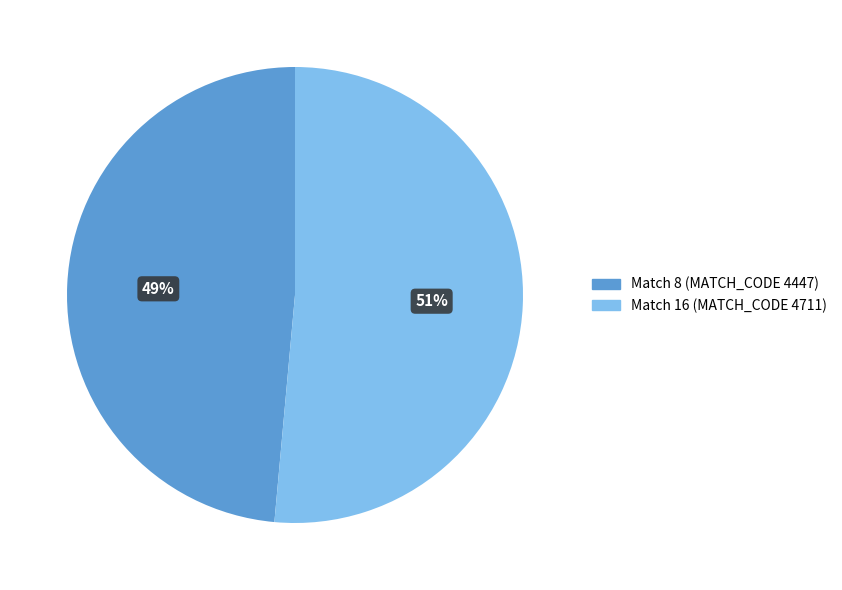

Is there a majority slice in this chart?

Yes